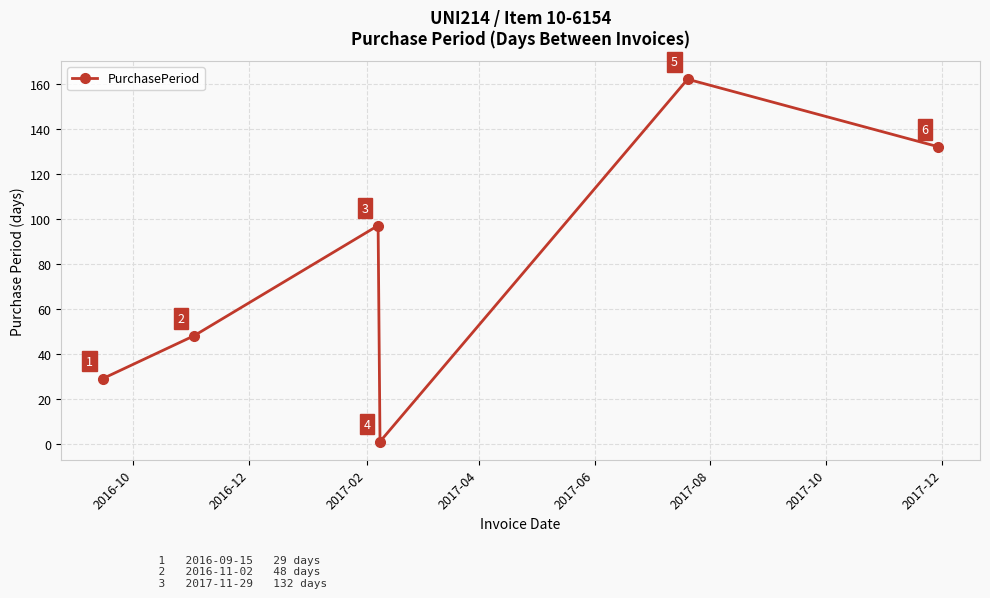

What is the value of the 6th point from the left?

132